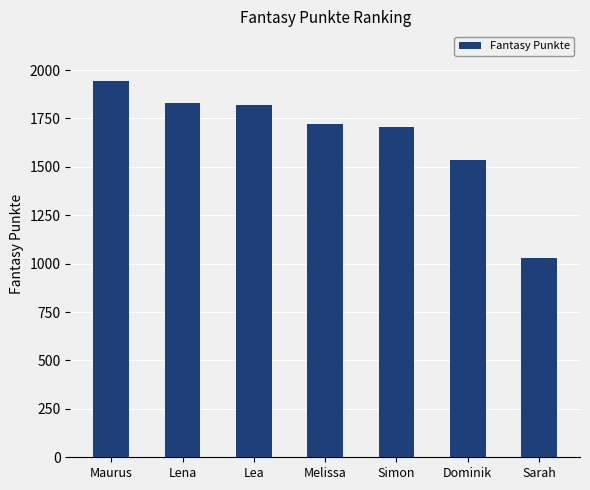

Read the value at Lena.

1830